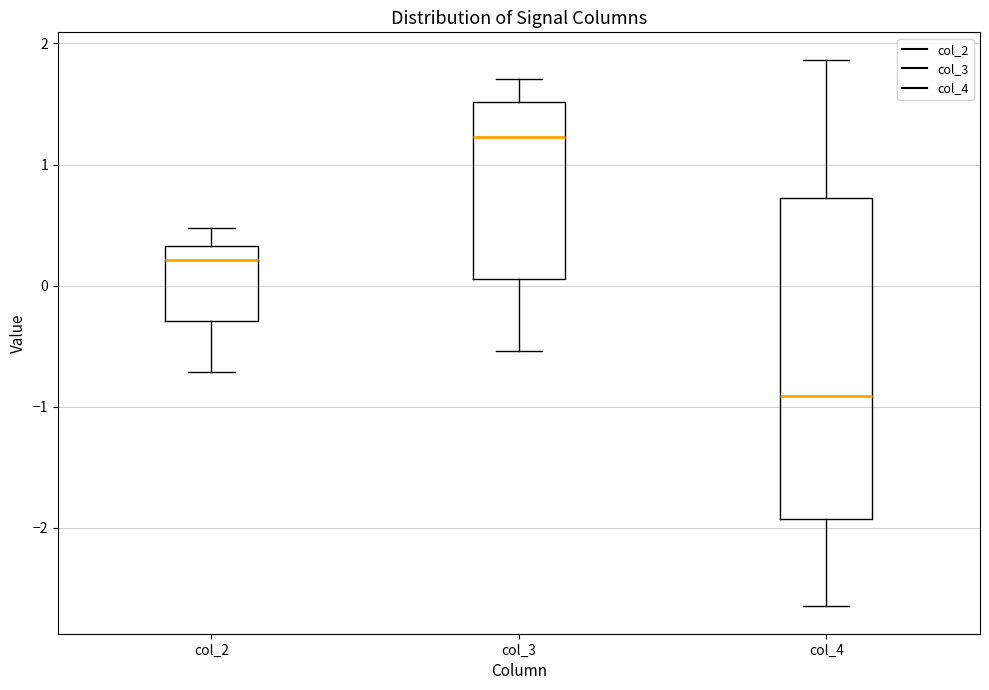

Which box's median line is the highest?

col_3